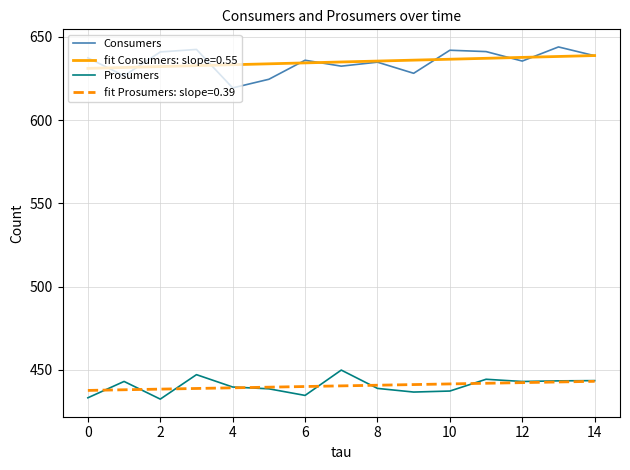

What is the difference between the maximum and minimum values in the Consumers series?

24.6